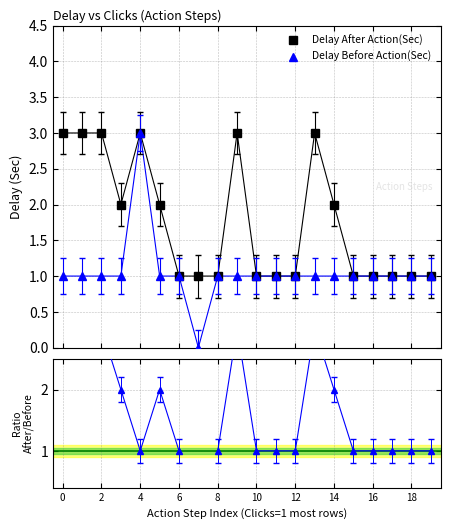

What is the maximum value for Delay After Action(Sec)?

3